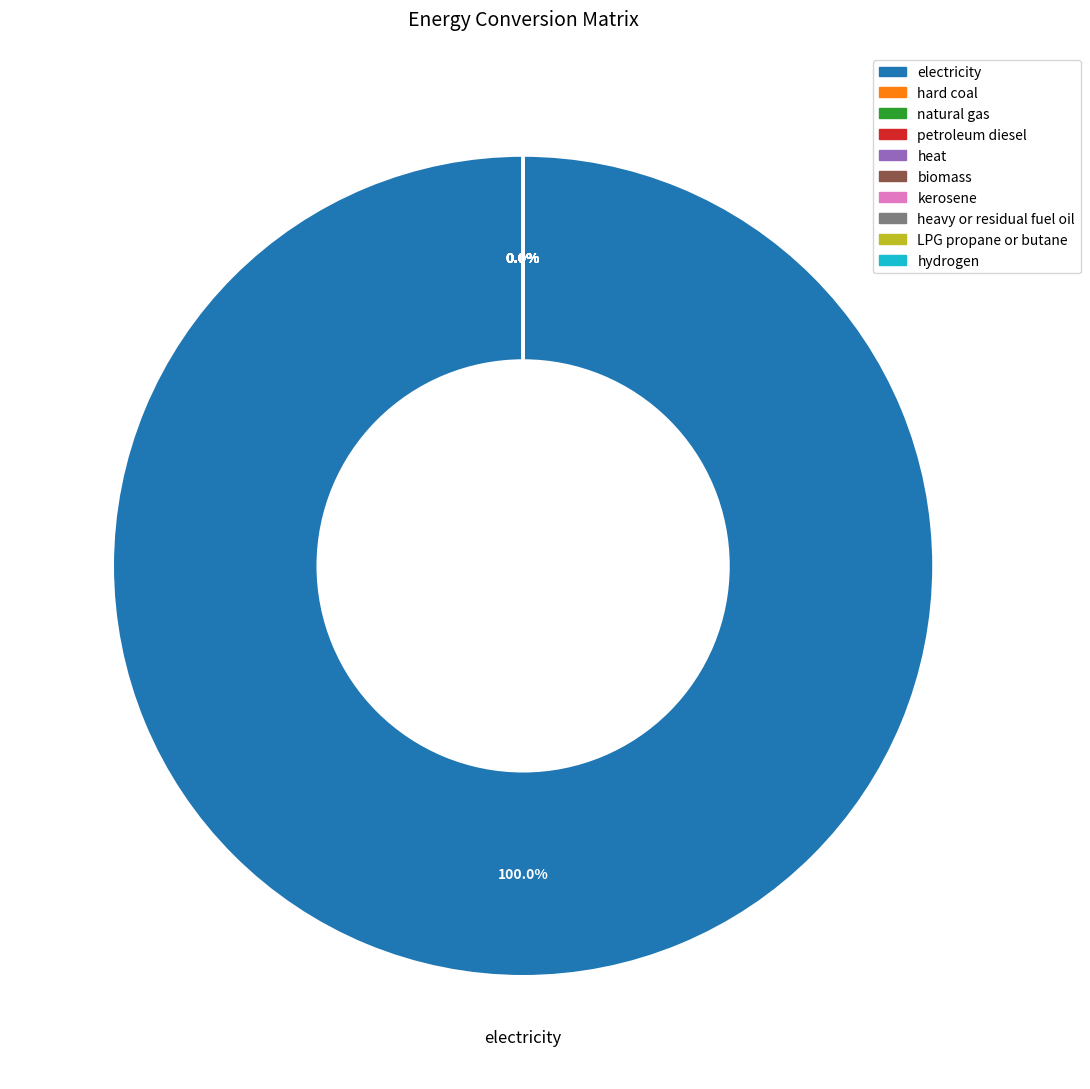

Which slice is the smallest?

hard coal